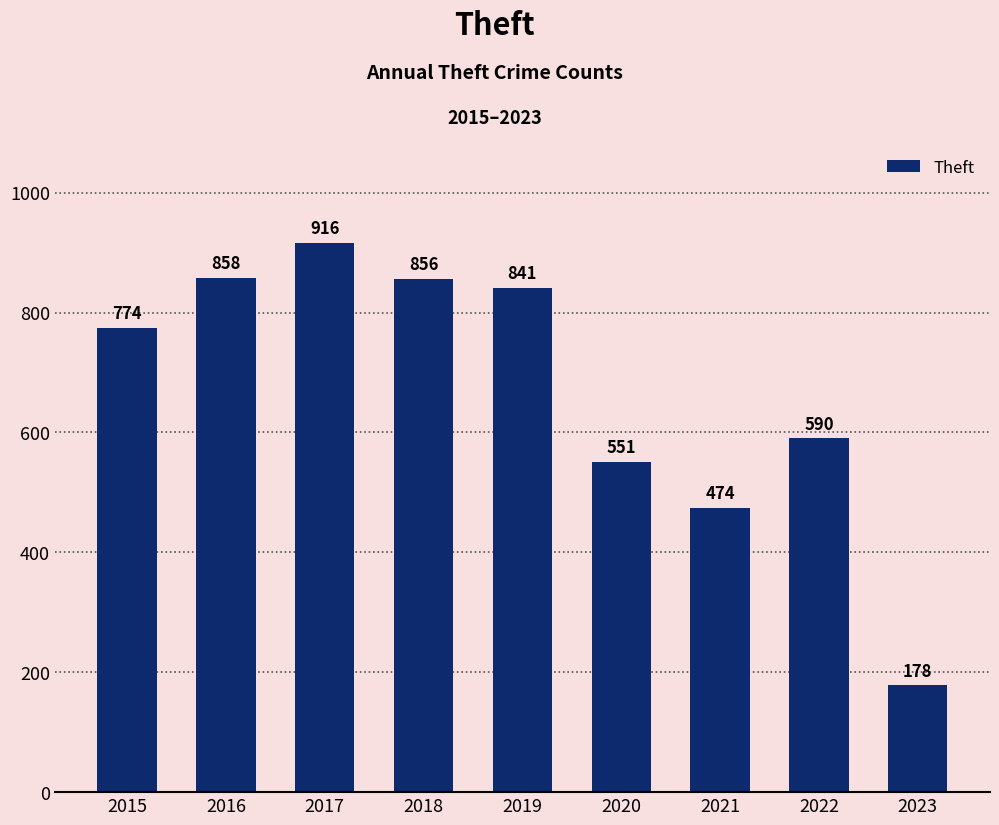

What is the sum of all values?

6038